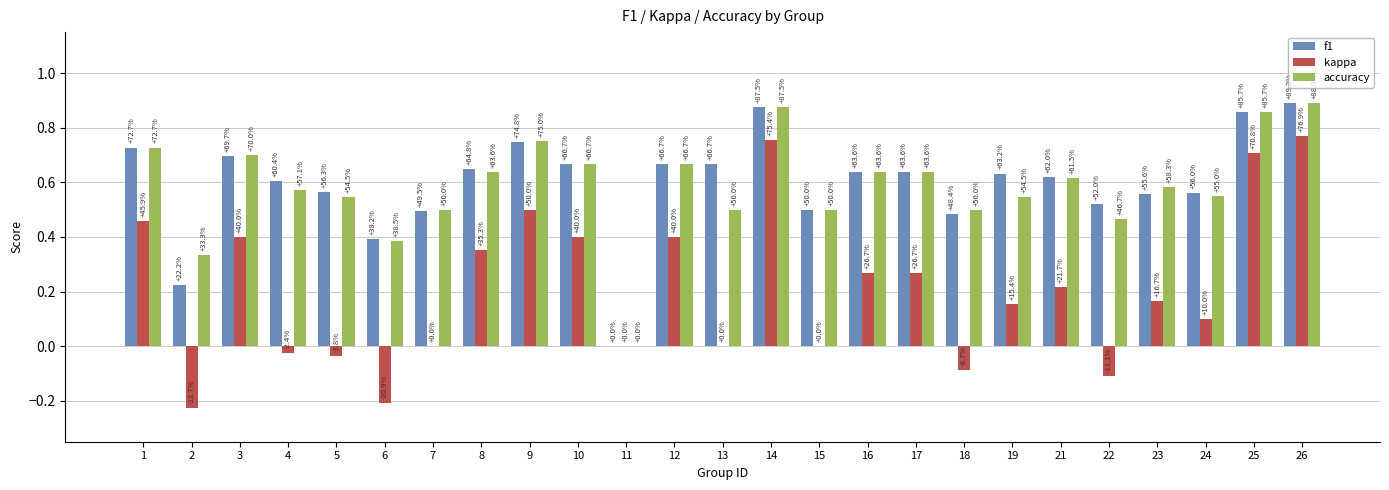

Reading left to right, what are all the values shown in this chart?

f1: 0.7	0.2	0.7	0.6	0.6	0.4	0.5	0.6	0.7	0.7	0.0	0.7	0.7	0.9	0.5	0.6	0.6	0.5	0.6	0.6	0.5	0.6	0.6	0.9	0.9
kappa: 0.5	-0.2	0.4	-0.0	-0.0	-0.2	0.0	0.4	0.5	0.4	0.0	0.4	0.0	0.8	0.0	0.3	0.3	-0.1	0.2	0.2	-0.1	0.2	0.1	0.7	0.8
accuracy: 0.7	0.3	0.7	0.6	0.5	0.4	0.5	0.6	0.8	0.7	0.0	0.7	0.5	0.9	0.5	0.6	0.6	0.5	0.5	0.6	0.5	0.6	0.6	0.9	0.9